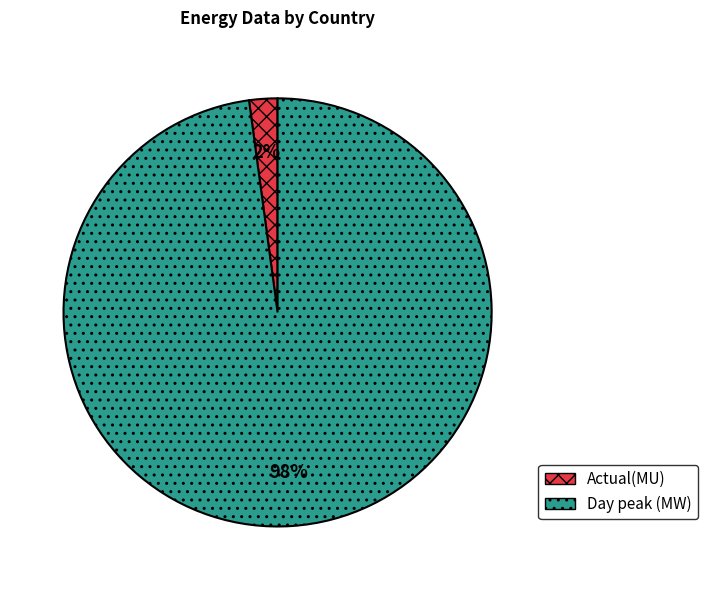

Between Day peak (MW) and Actual(MU), which is larger?

Day peak (MW)